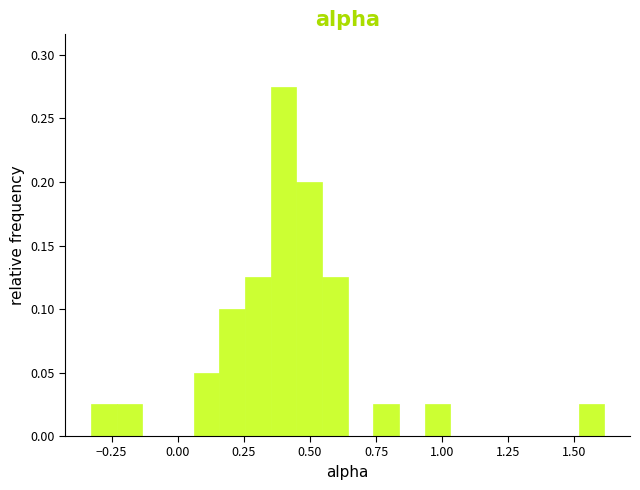

Read against the x-axis, roughly where is the centre of the tallest bar?

0.40